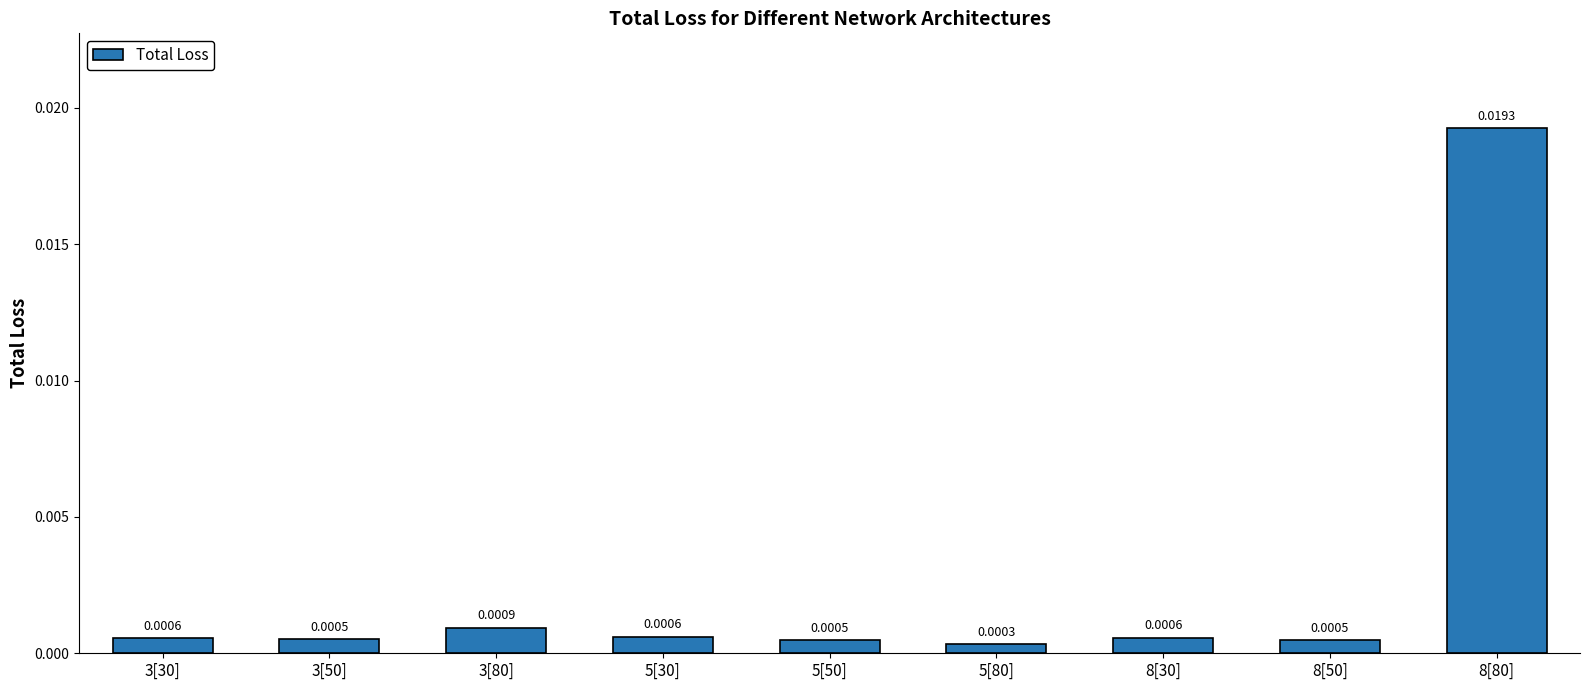

Which has a higher value, 8[80] or 3[80]?

8[80]